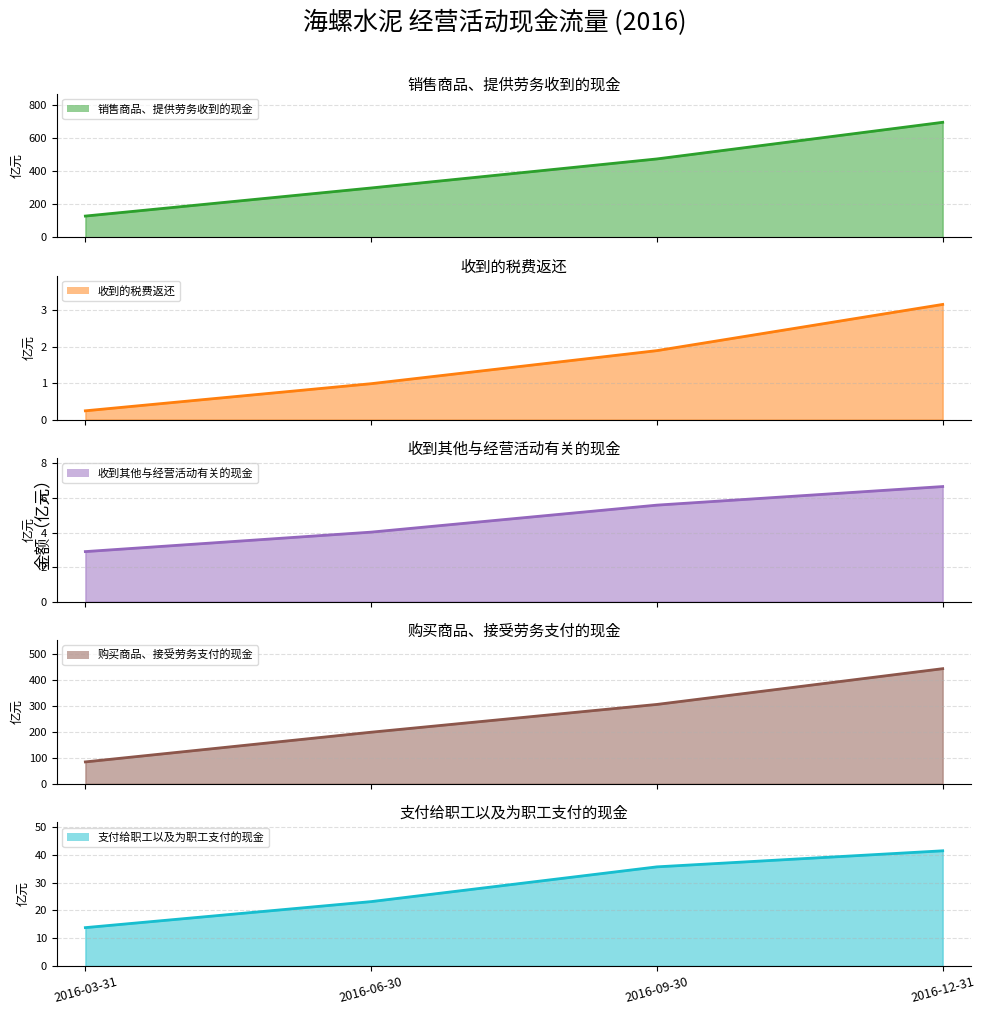

How many distinct data groups are displayed?

5